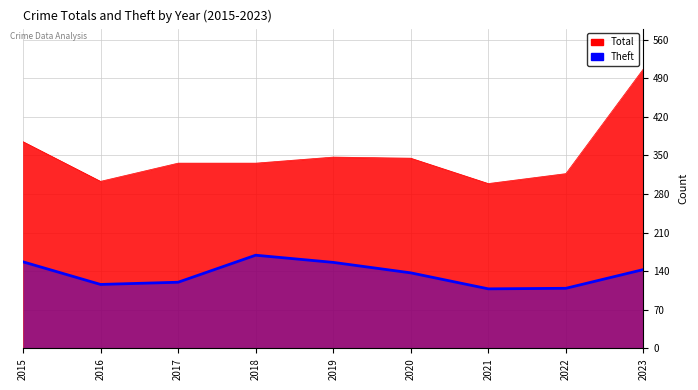

How many interior local valleys (lower than both neighbors) does the data have?

2